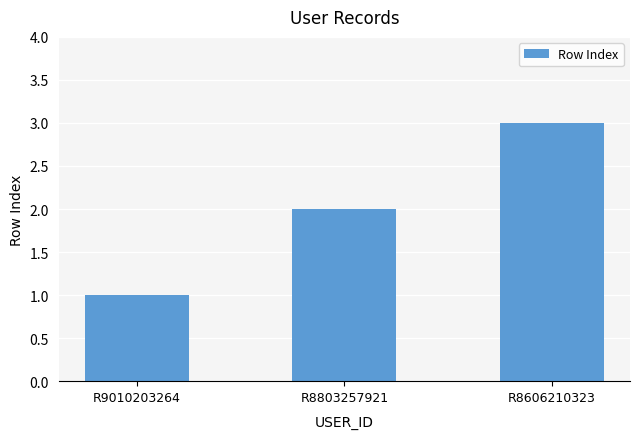

At which category does the chart reach its minimum across all series?

R9010203264